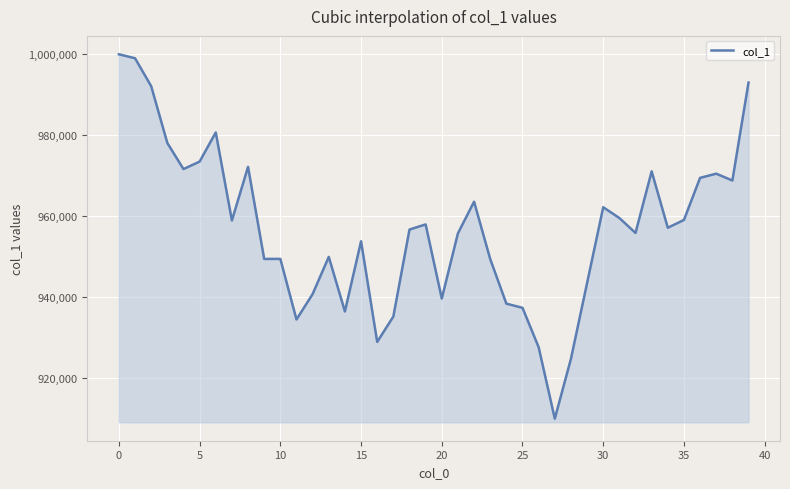

What is the minimum value shown in the chart?

909922.6